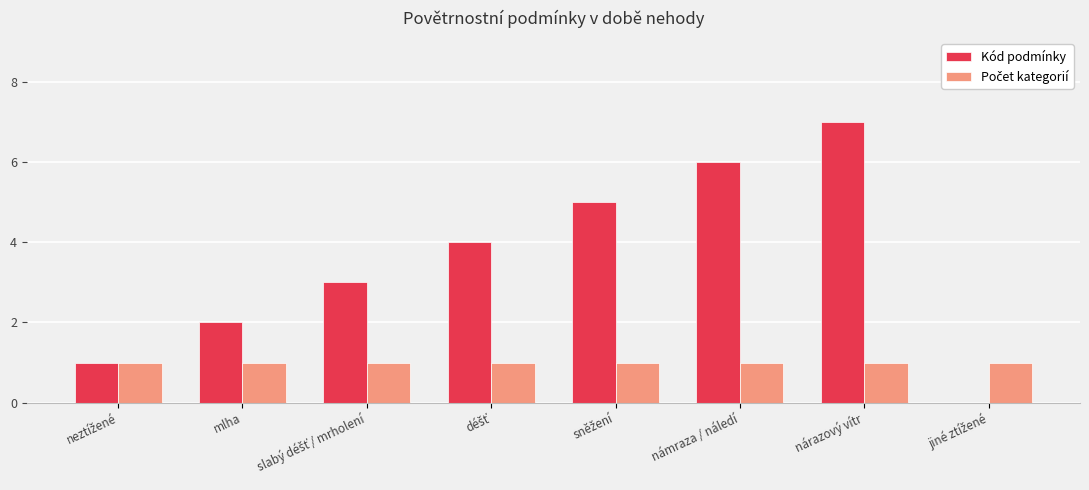

Read the Kód podmínky value at námraza / náledí.

6